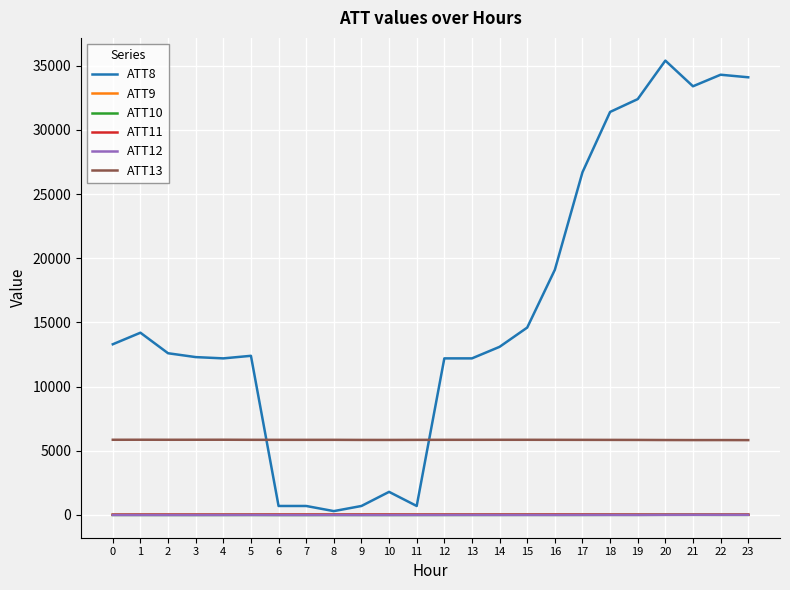

True or false: ATT8 has a value of 12200.0 at 13.

True